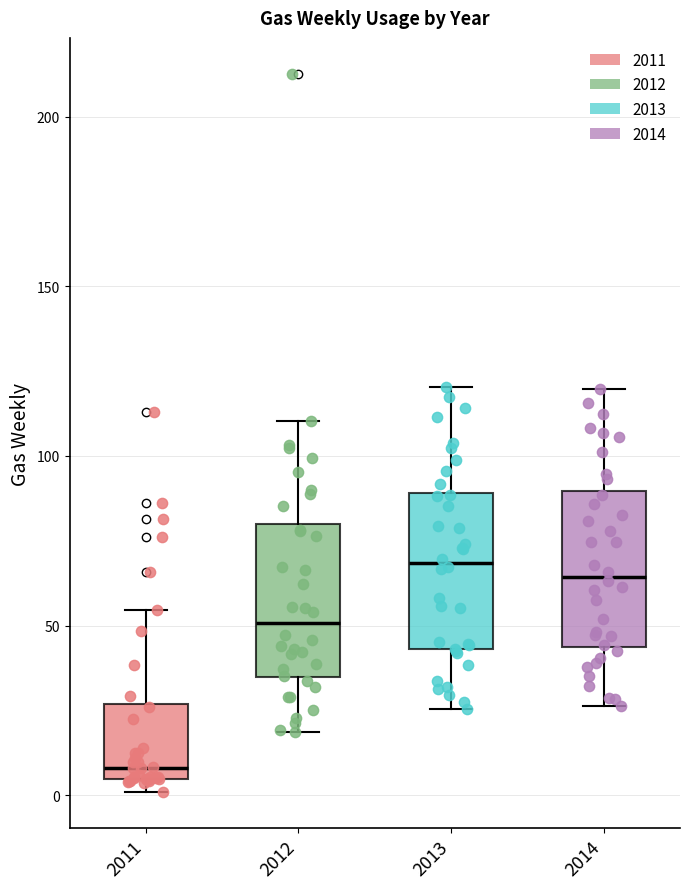

Reading left to right, read every box against the y-axis: the position of its median line, the range the box covers, and the ends of its whiskers. The values are not printed on the chart, so give them approximately, as read against the axis.

2011: median 10, box 5 to 25, whiskers 0 to 55
2012: median 50, box 35 to 80, whiskers 20 to 110
2013: median 70, box 45 to 90, whiskers 25 to 120
2014: median 65, box 45 to 90, whiskers 25 to 120